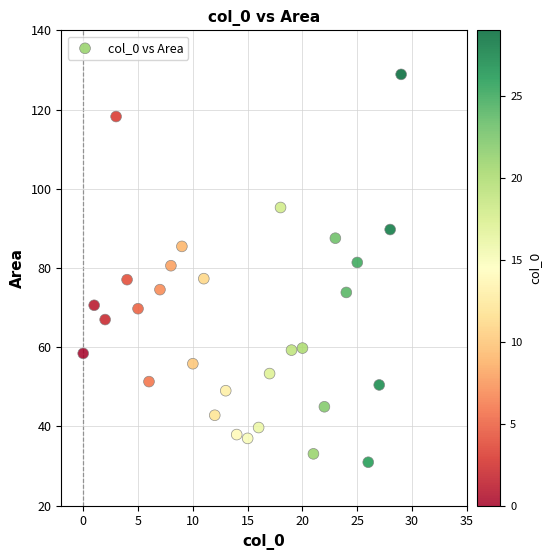

What is the range of Y values (max minus min)?

97.9